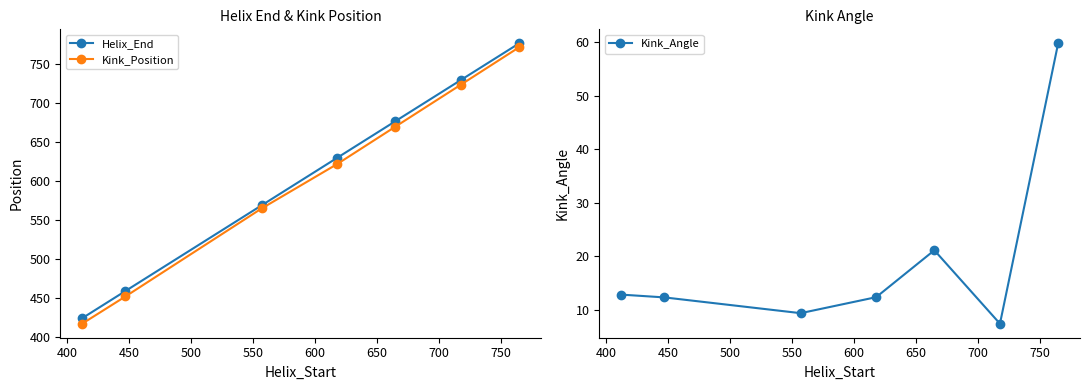

Does the chart have visible grid lines?

No